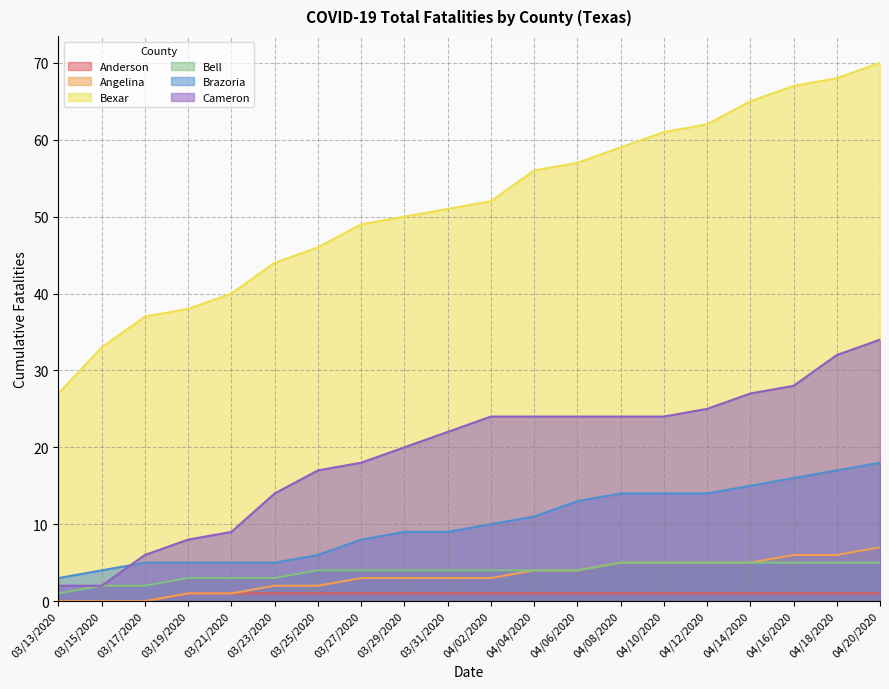

How many Bell values are between 3 and 5?

17